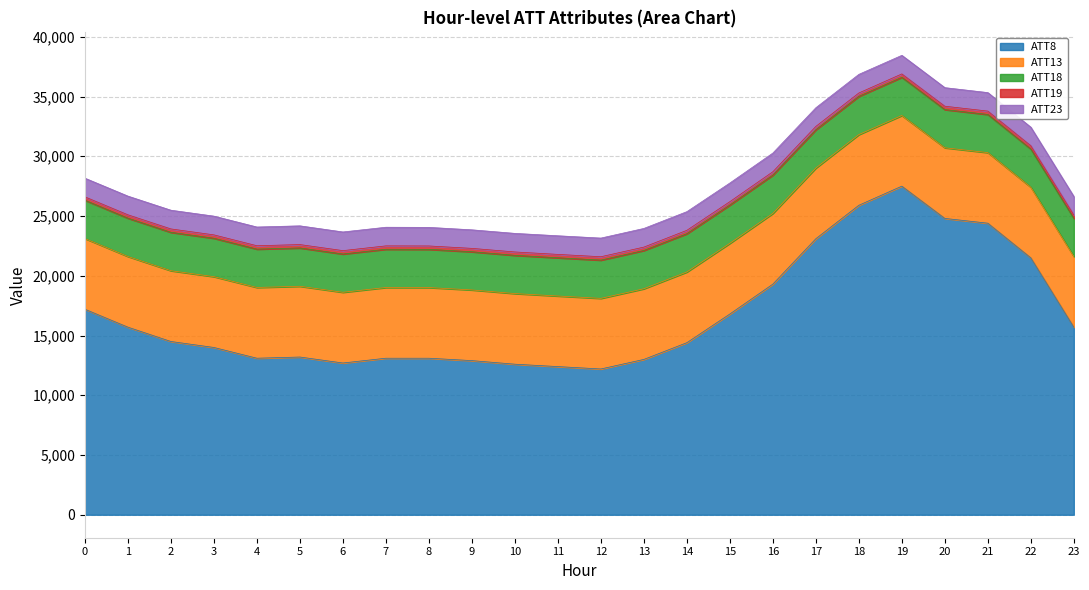

At which category is the sum across all series the highest?

19